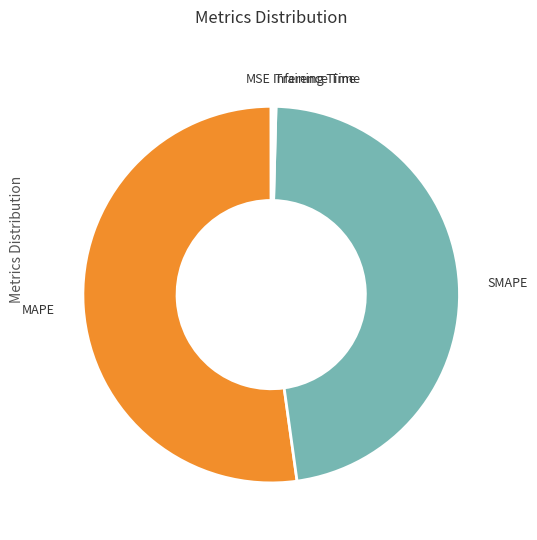

What is the largest slice in the pie chart?

MAPE